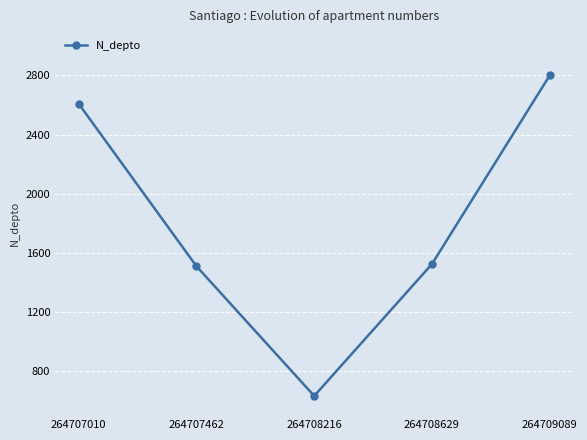

True or false: the data shows 1523 at 264708629.

True